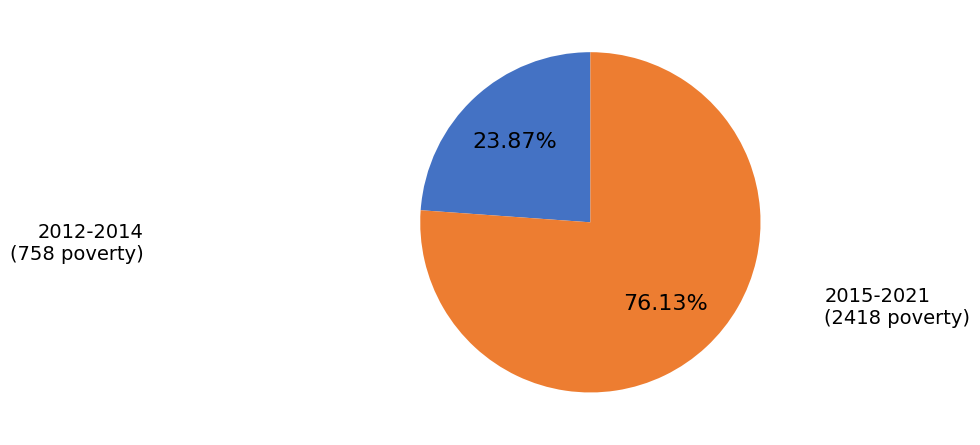

Does any single category account for the majority?

Yes